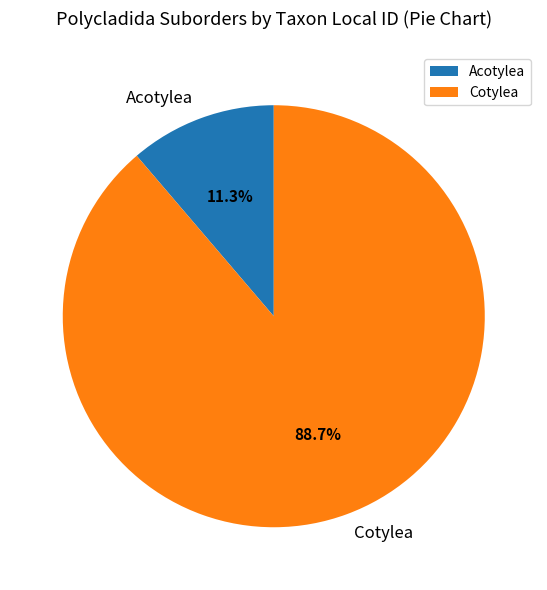

Which has a higher value, Cotylea or Acotylea?

Cotylea